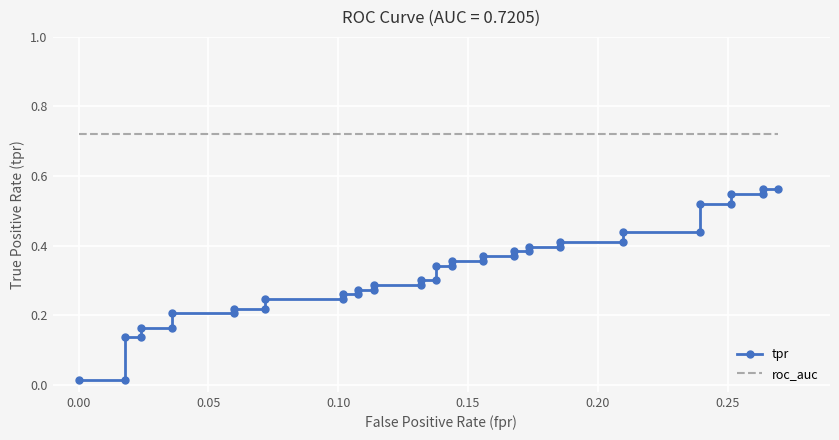

True or false: tpr has more than 2 interior local peaks.

False